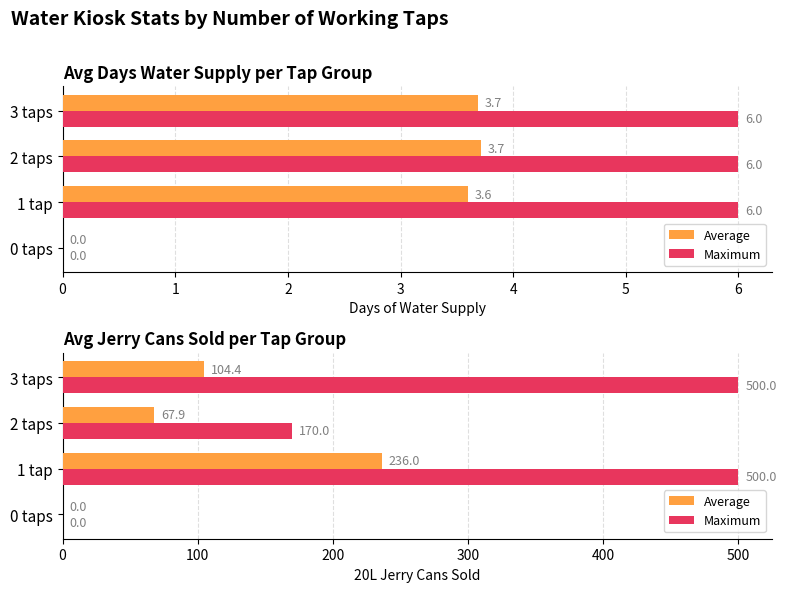

List the series in order of their overall mean, lowest first.

Average, Maximum